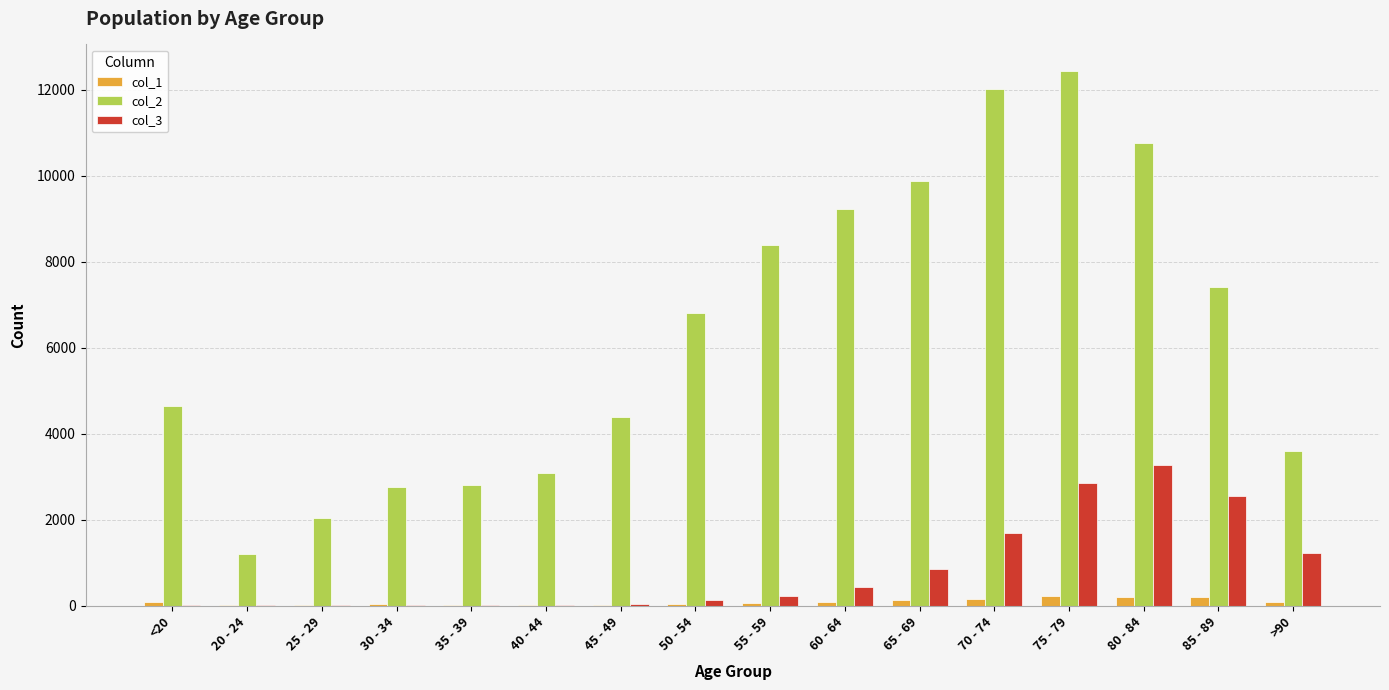

The value of col_3 at 70 - 74 is 1690. True or false?

True